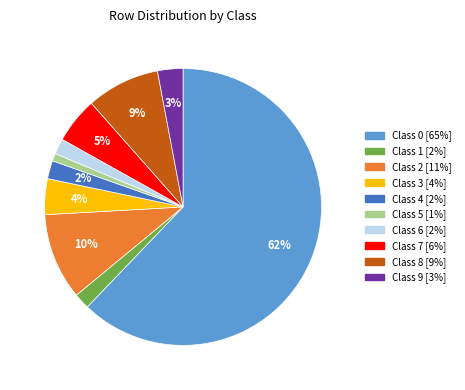

Count the number of slices in the pie.

10